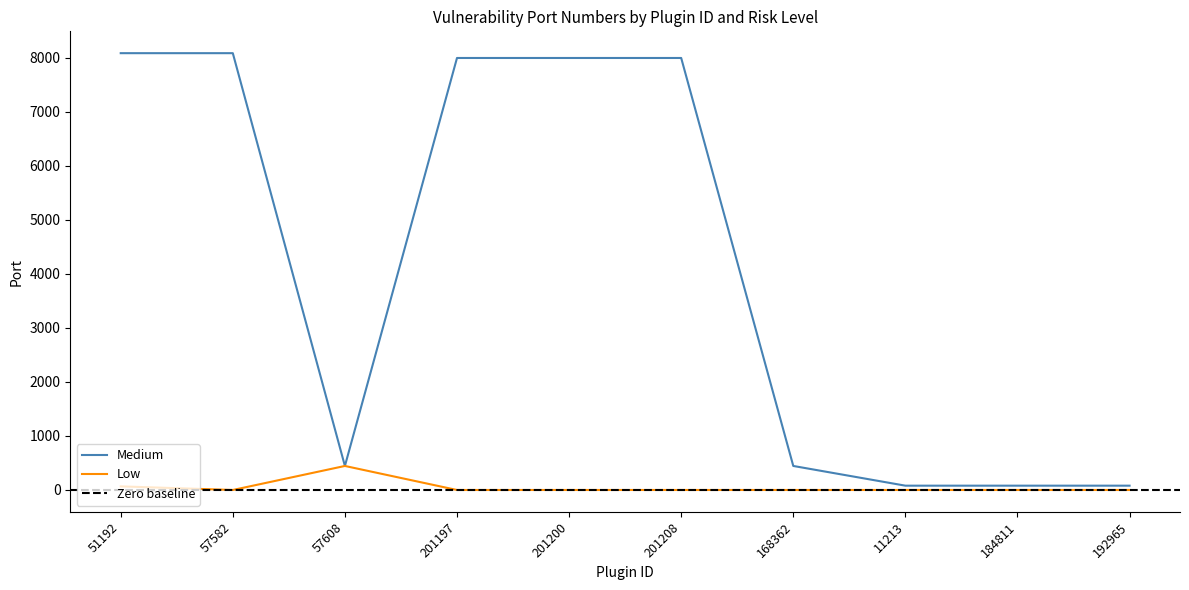

Reading left to right, extract all data points from this chart.

Medium: 51192=8089	57582=8089	57608=445	201197=8000	201200=8000	201208=8000	168362=445	11213=80	184811=80	192965=80
Low: 51192=67	57582=0	57608=445	201197=0	201200=0	201208=0	168362=0	11213=0	184811=0	192965=0